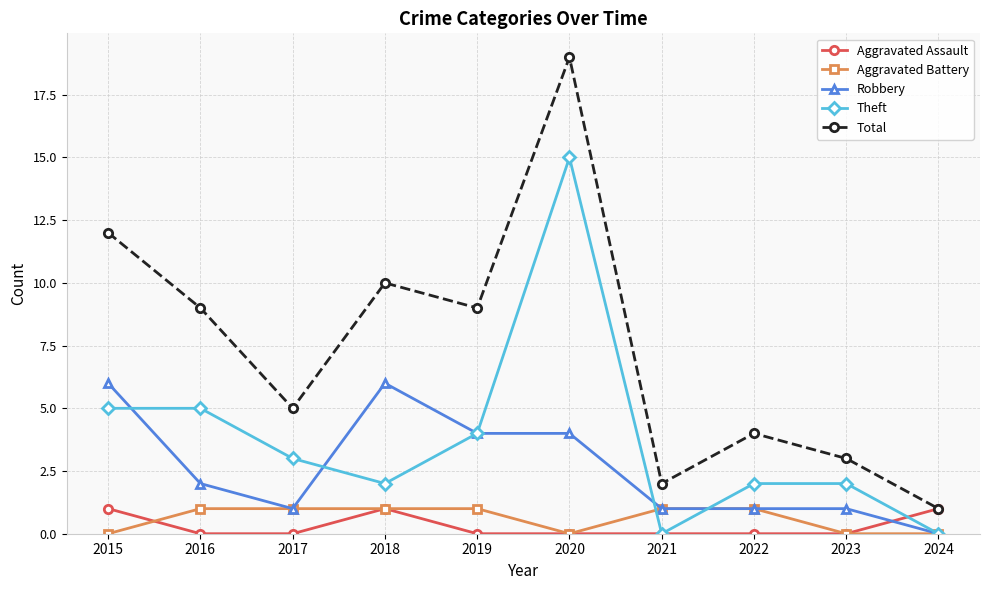

Is it true that Total equals 5 at 2017?

True